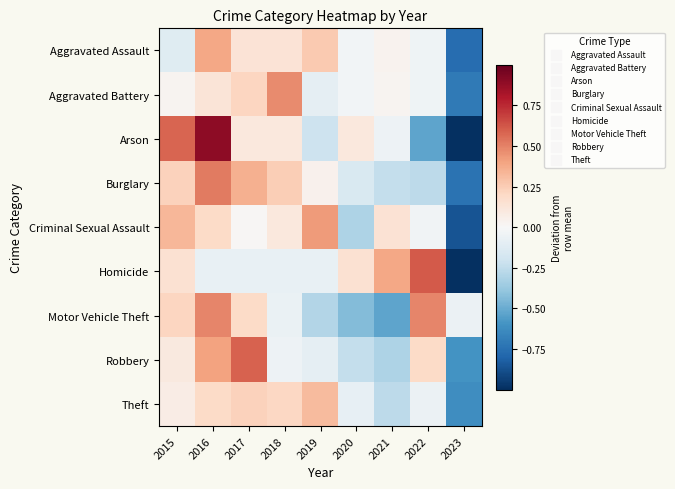

What is the smallest value displayed?

-1.0